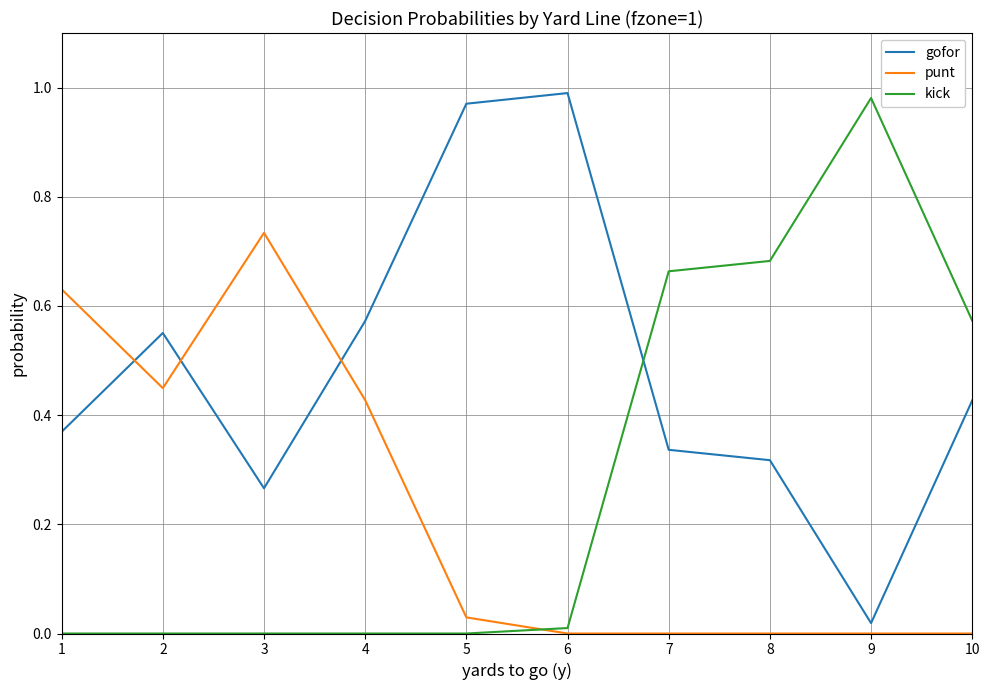

List the series in order of their overall mean, lowest first.

punt, kick, gofor